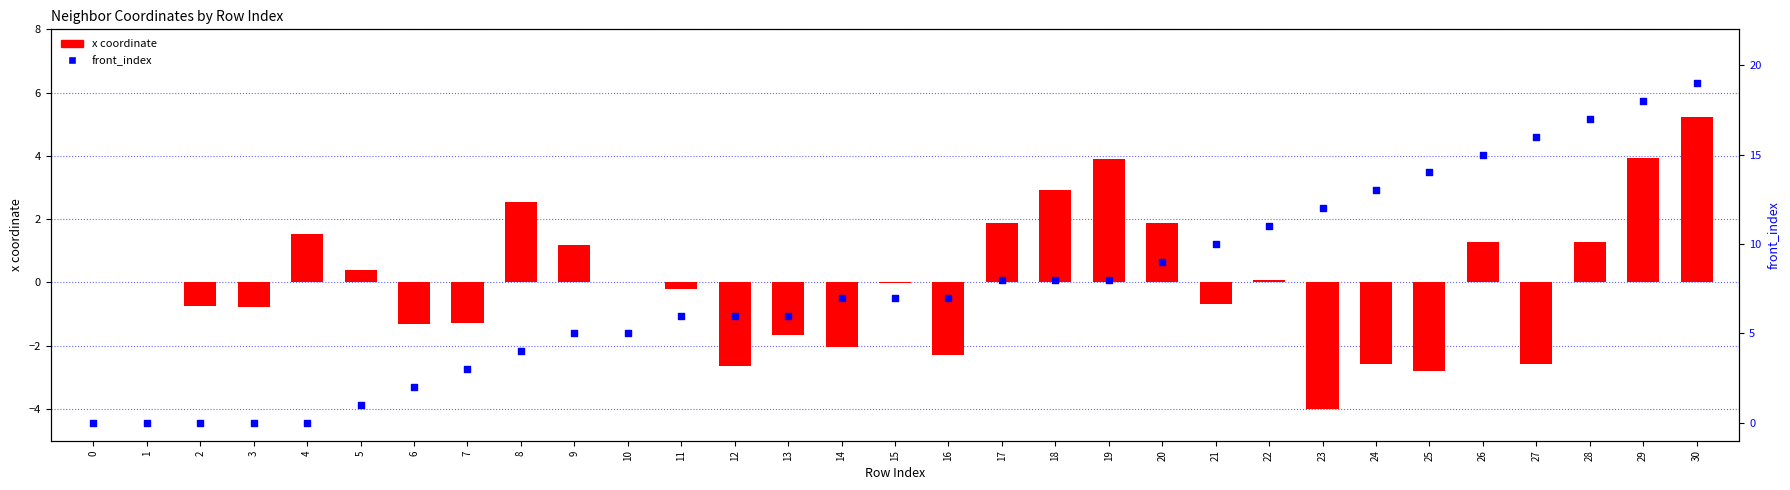

At which category is the sum across all series the highest?

30